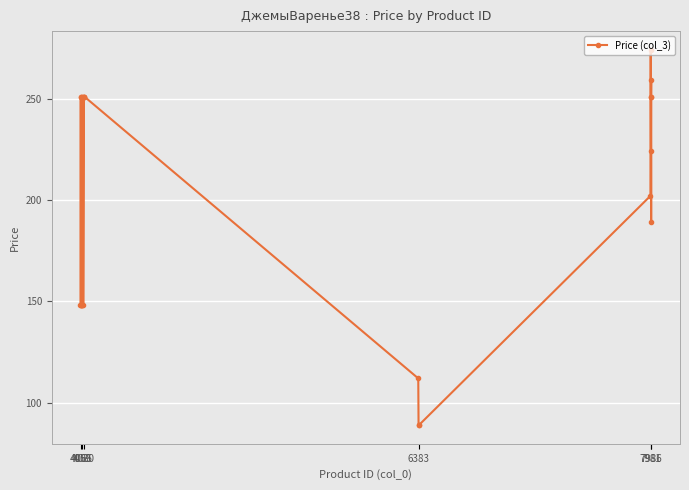

Reading left to right, transcribe all the data shown in this chart.

148	148	251	148	148	251	251	148	148	251	148	251	251	251	112	89	89	202	251	274	224	189	251	259